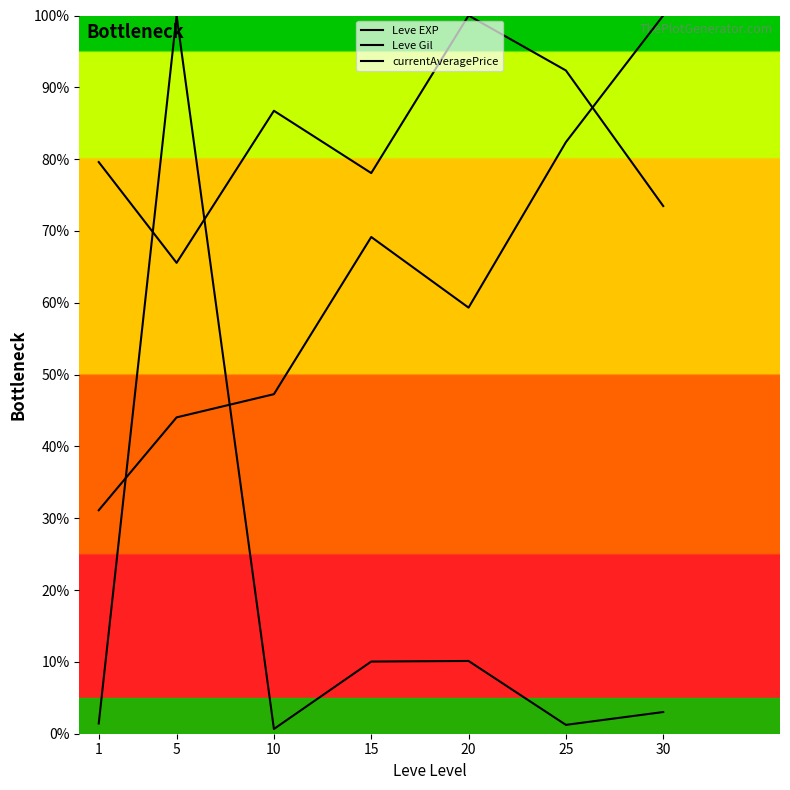

How many lines are shown in the chart?

3